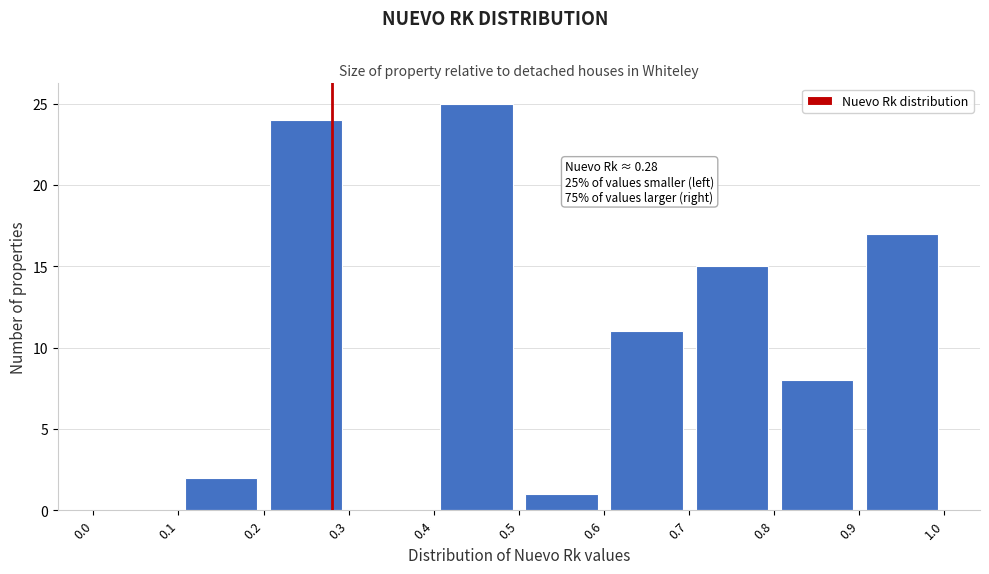

Over which range of the x-axis is the bar tallest?

0.4 to 0.5